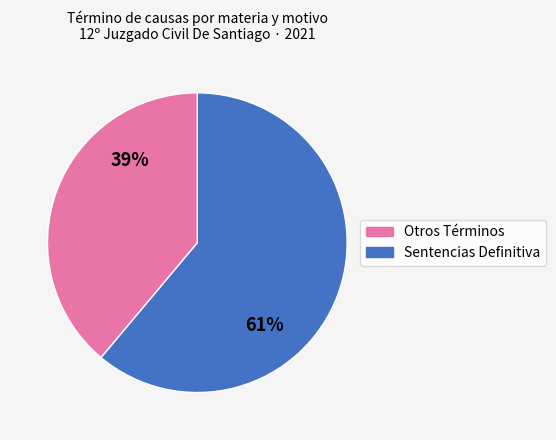

Is there any slice that represents more than half of the pie?

Yes